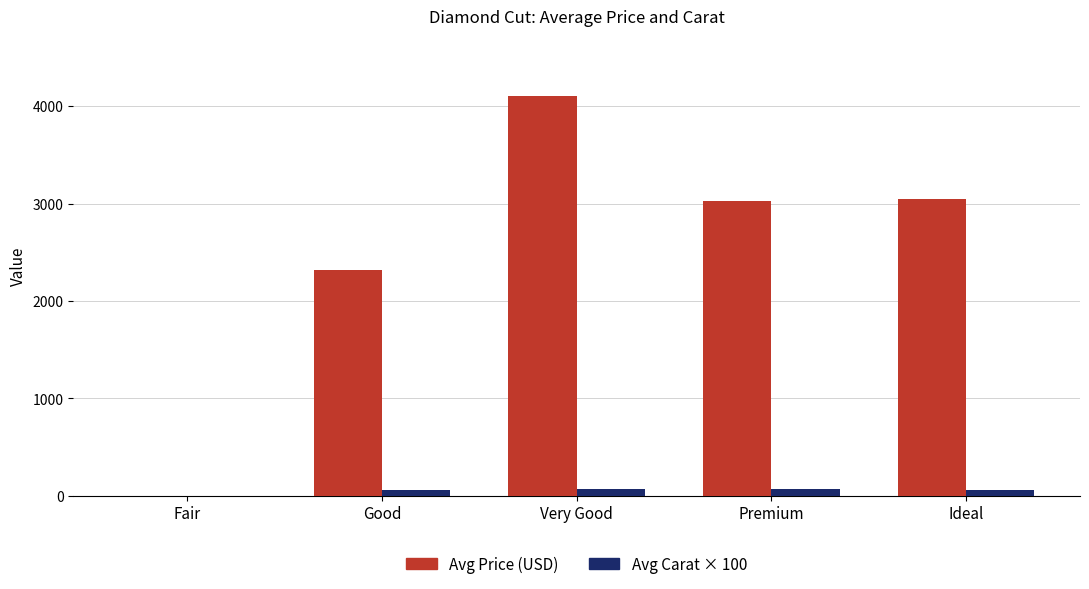

Between Good and Premium, which series saw the biggest shift?

Avg Price (USD)